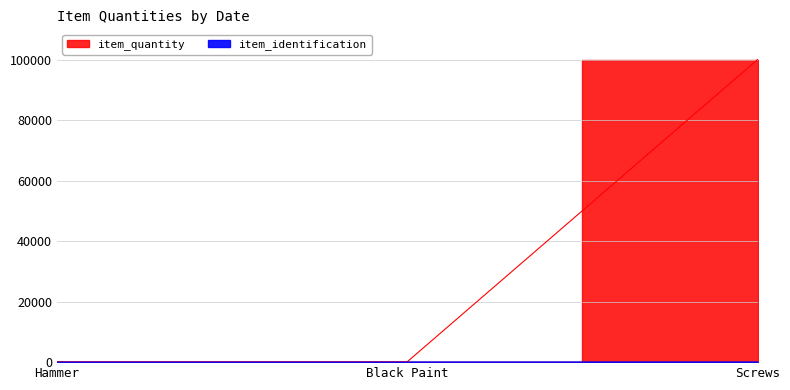

At which label is item_identification closest to 2?

Black Paint